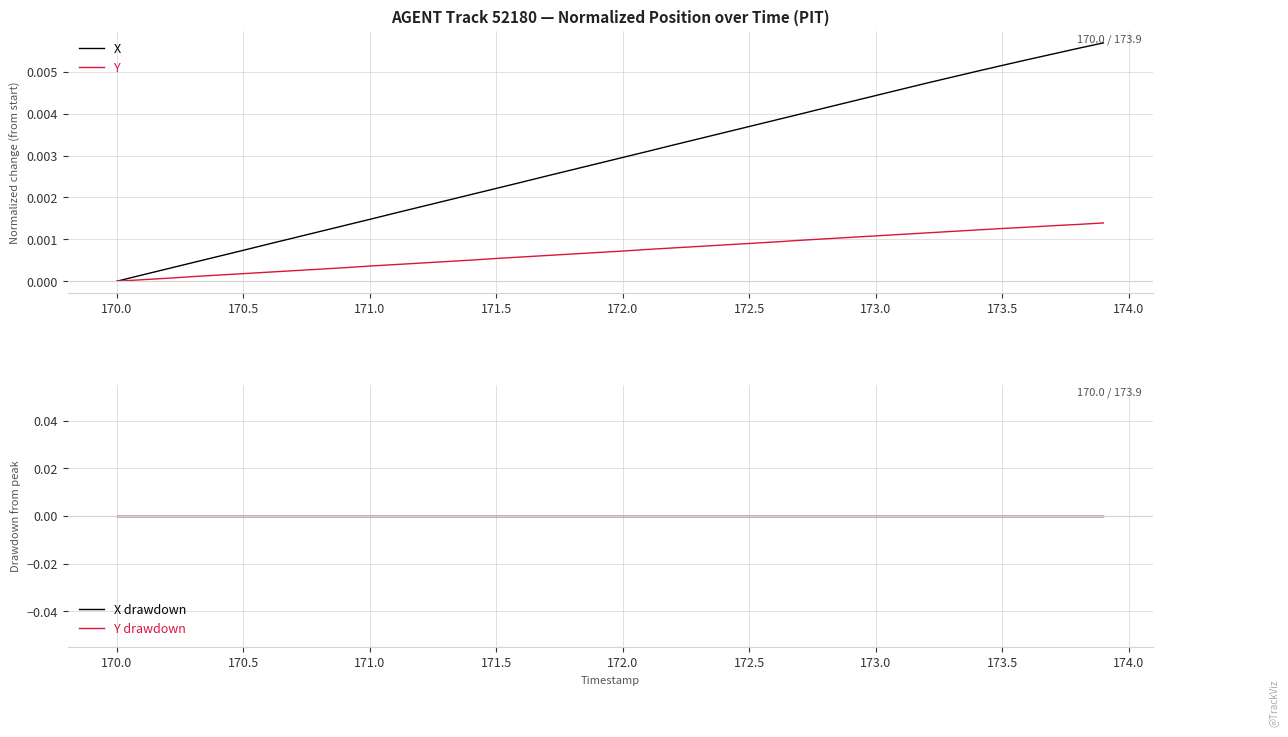

True or false: Y drawdown and Y intersect in this chart.

False